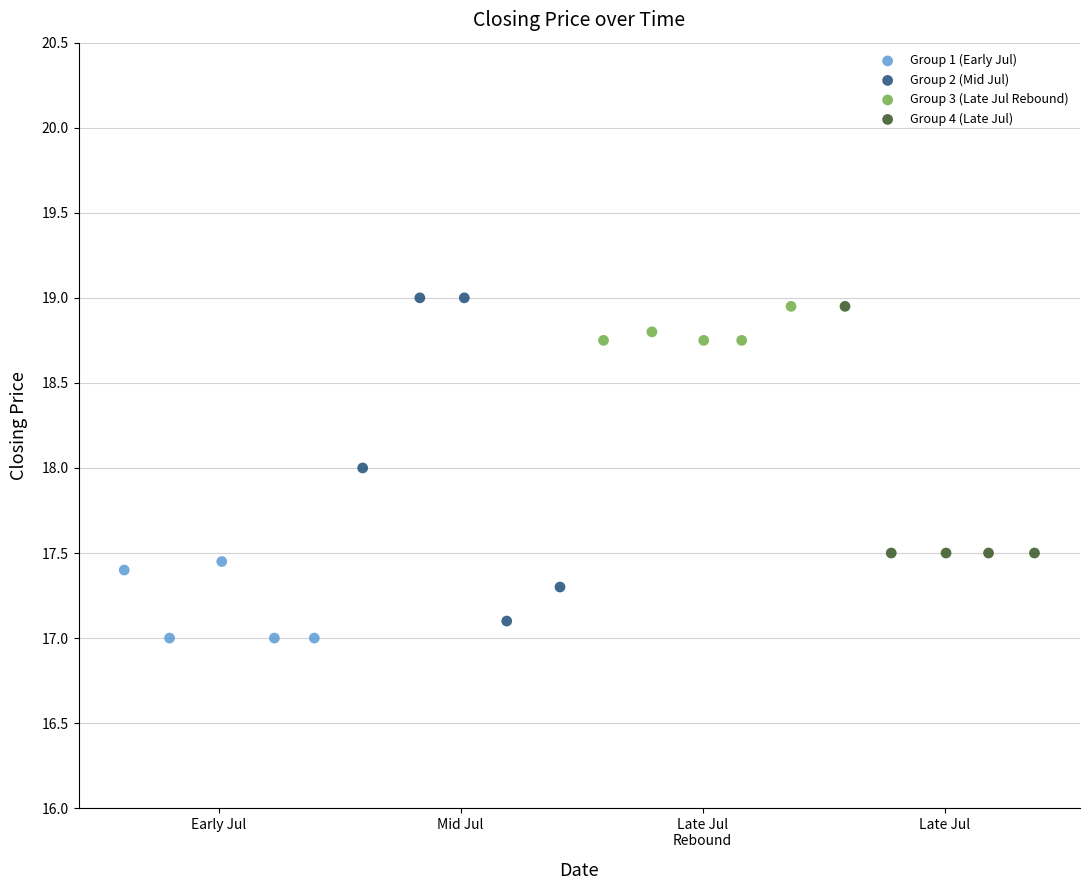

Which series reaches the maximum Y coordinate?

Group 2 (Mid Jul)